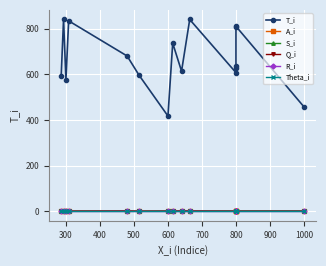

Reading right to left, list all the values displayed in this chart.

T_i: 457.1	810.1	807.9	638.0	627.0	607.1	840.0	613.4	736.1	416.9	595.9	679.9	834.0	576.1	840.0	590.4
A_i: 0.0	0.0	0.0	0.0	0.0	0.0	0.0	0.0	0.0	0.0	0.0	0.0	1.0	1.0	0.0	1.0
S_i: 1.0	1.0	1.0	1.0	1.0	1.0	0.0	0.0	1.0	1.0	0.0	0.0	0.0	1.0	0.0	1.0
Q_i: 0.0	0.0	1.0	0.0	0.0	0.0	1.0	1.0	0.0	0.0	0.0	1.0	0.0	0.0	1.0	0.0
R_i: 1.0	1.0	1.0	1.0	1.0	1.0	1.0	1.0	1.0	1.0	1.0	1.0	1.0	1.0	1.0	1.0
Theta_i: 0.0	0.0	0.0	0.0	0.0	0.0	0.0	0.0	0.0	0.0	0.0	0.0	0.0	0.0	0.0	0.0